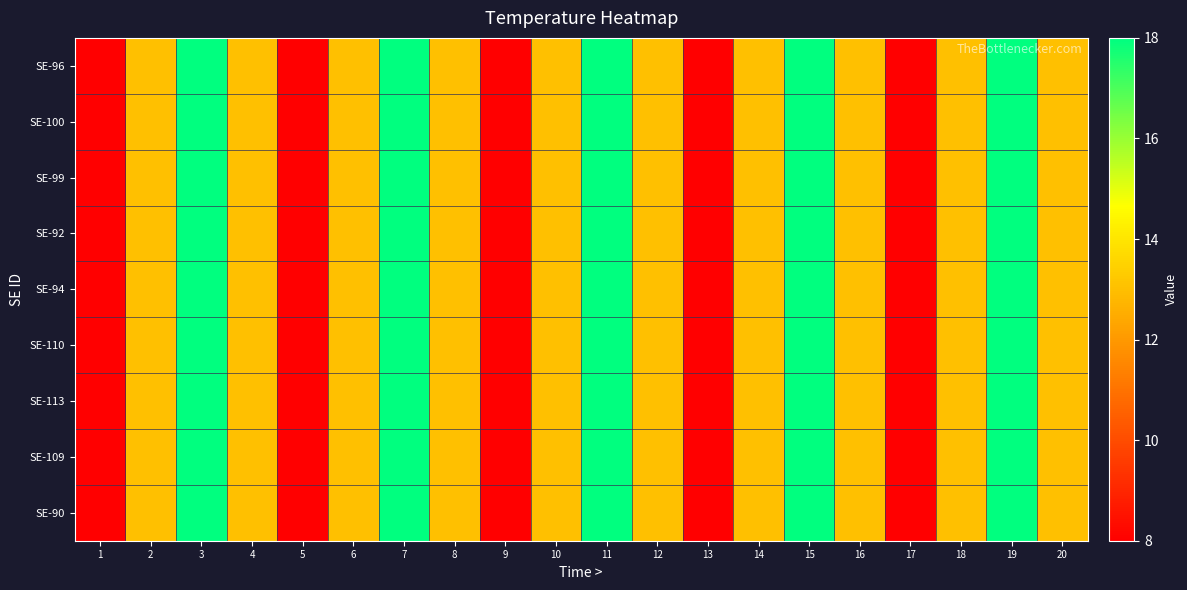

What is the minimum value shown in the chart?

8